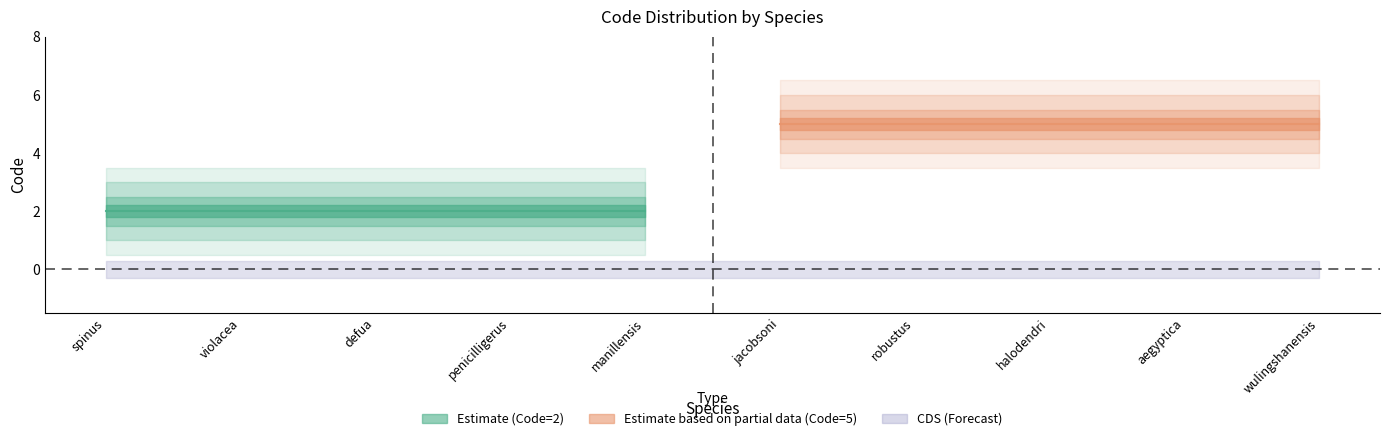

What is the label of the 3rd point from the left?

Dephomys defua